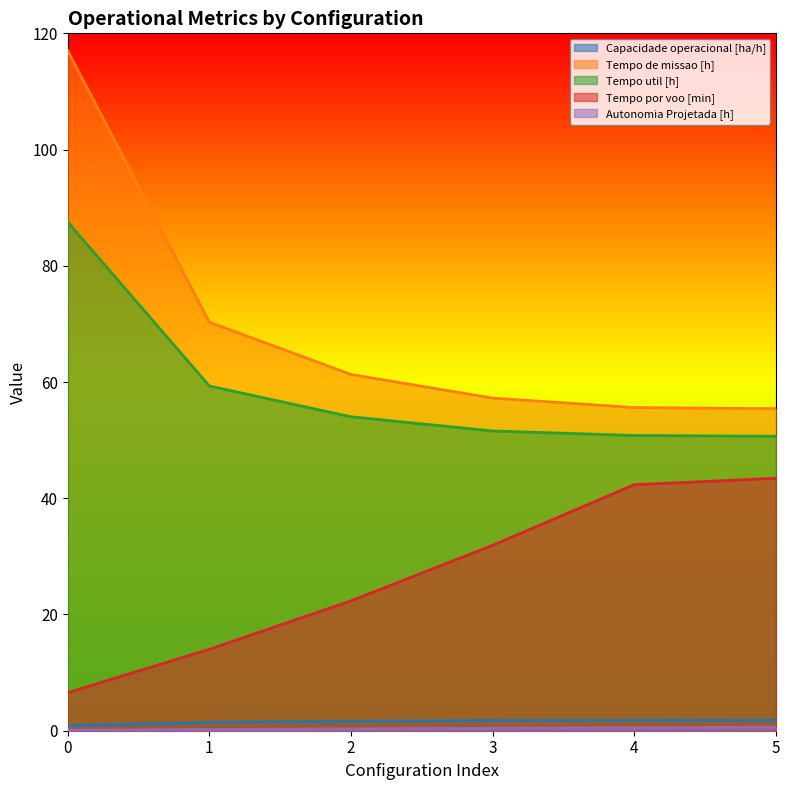

What is the approximate value of Autonomia Projetada [h] at 5?

0.6